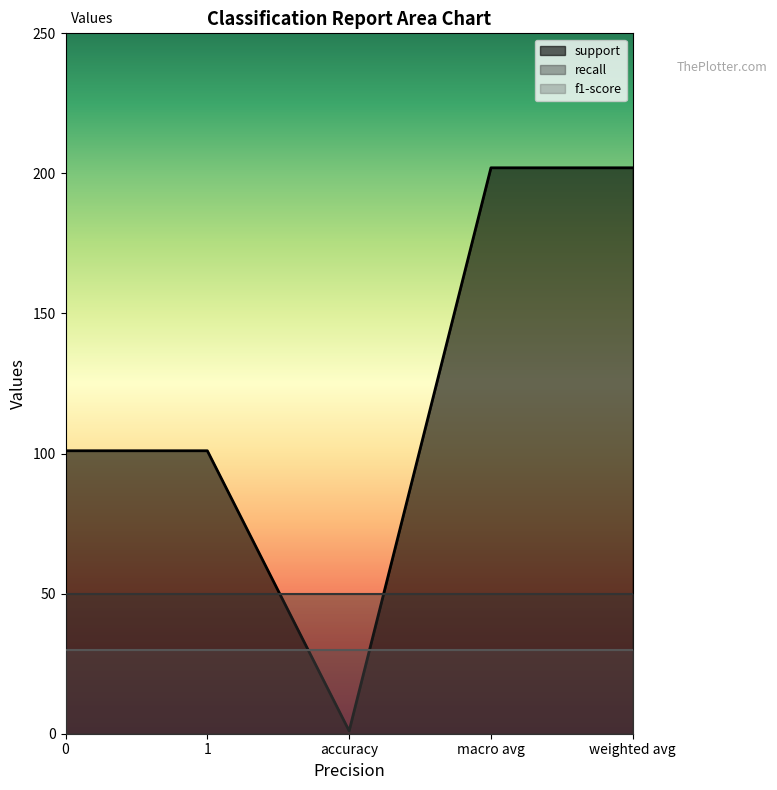

True or false: recall and support intersect in this chart.

True